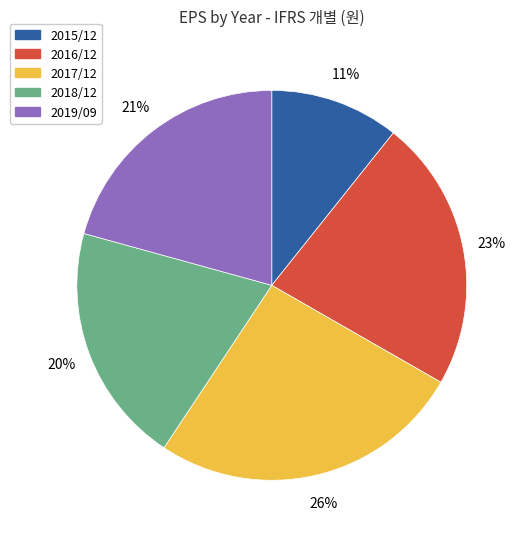

Count the number of slices in the pie.

5